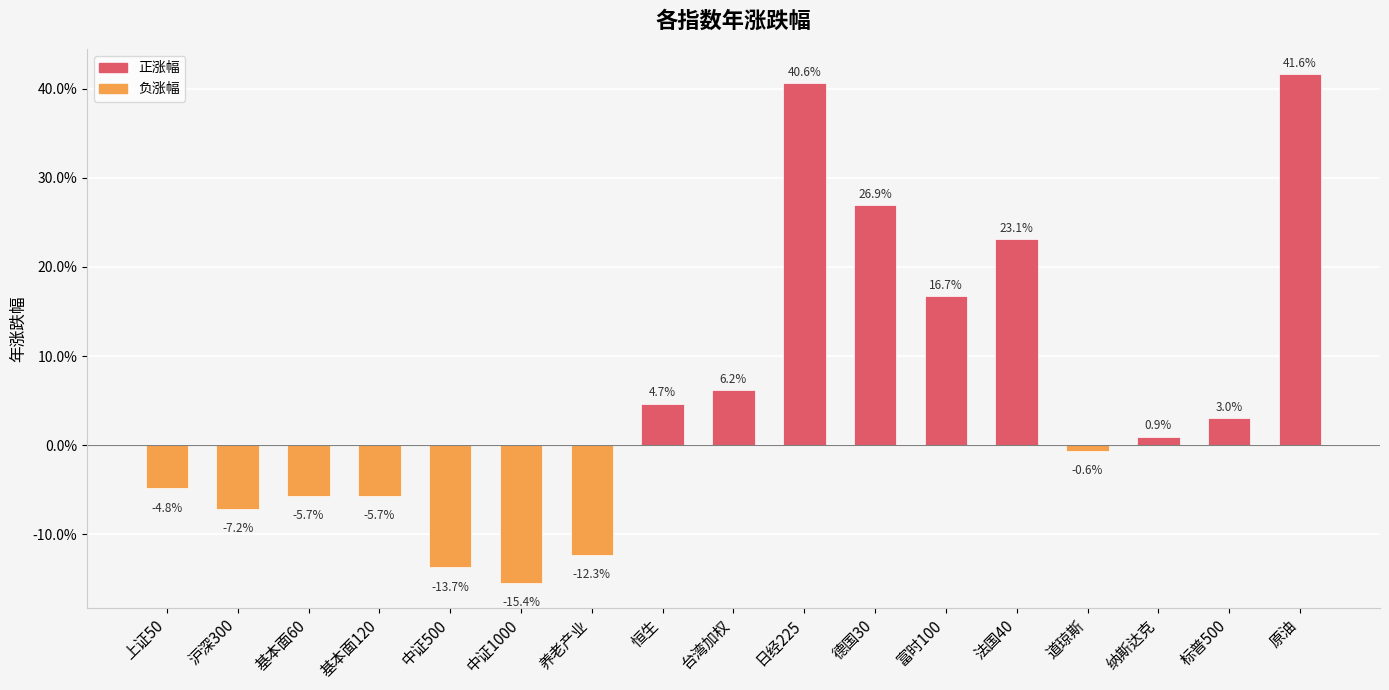

At which category does the chart reach its minimum across all series?

中证1000